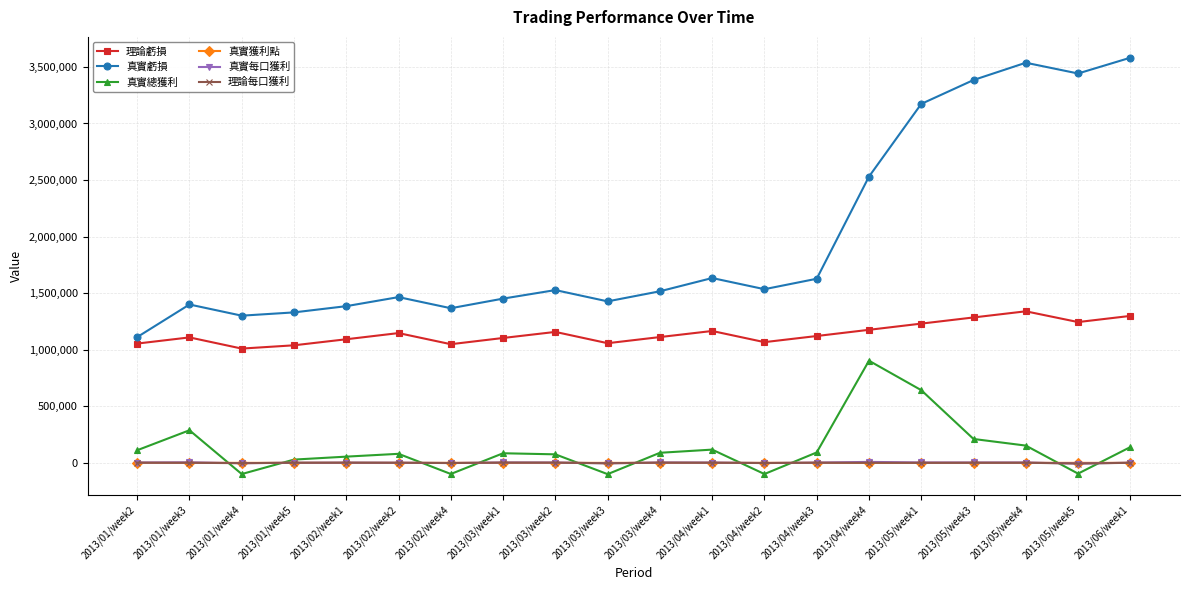

Count the number of data series in this chart.

6